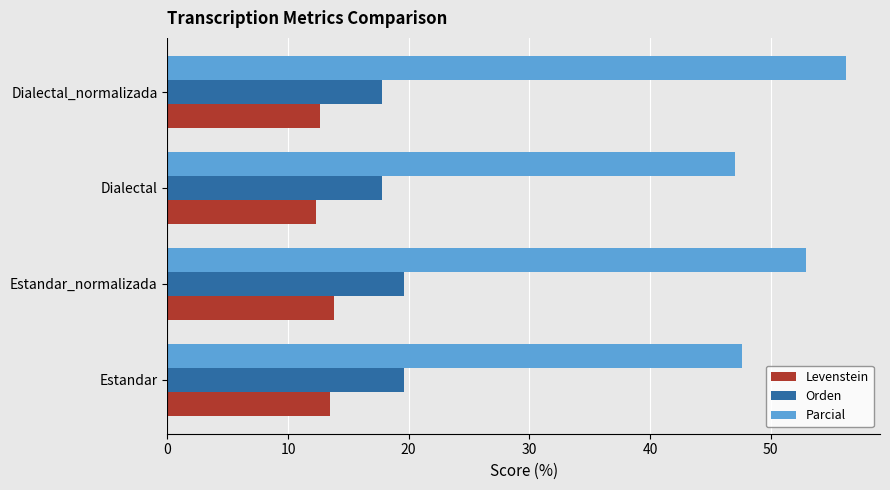

What is the spread (max minus min) of values at Dialectal_normalizada?

43.6